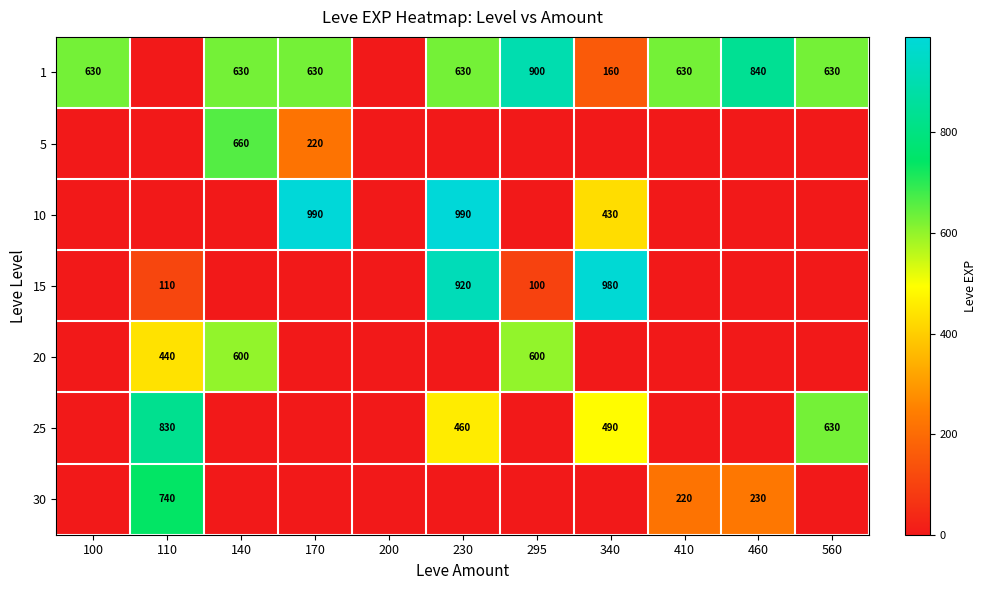

The 25 series shows 630 at 560. True or false?

True